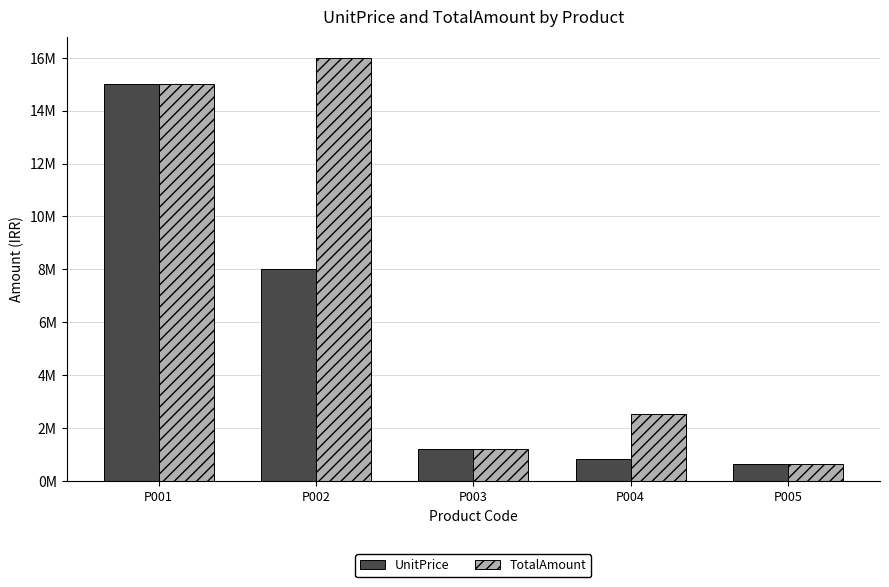

Which category has the lowest value across all series?

P005